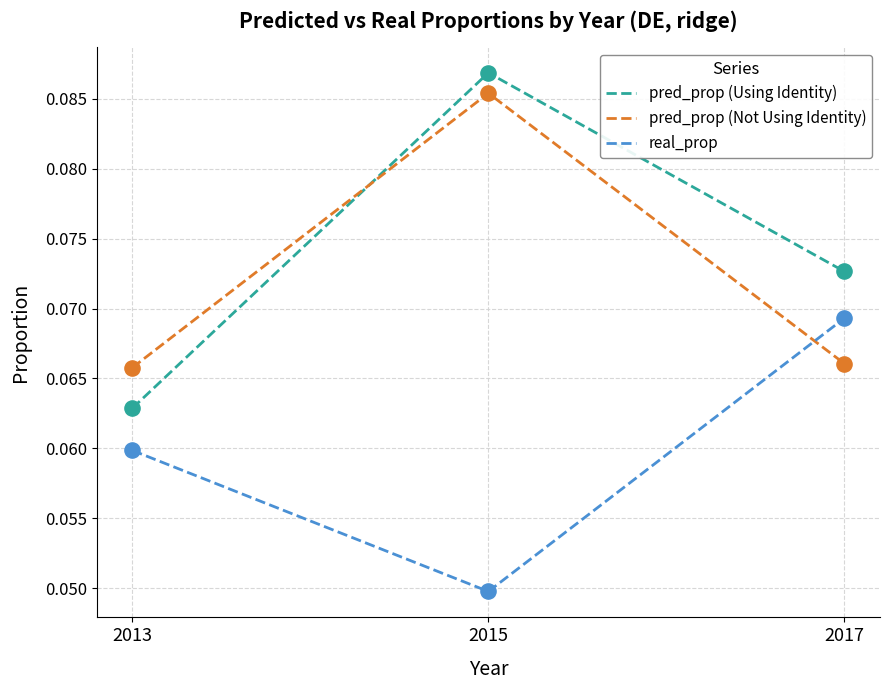

What is the total value across all series at 2013?

0.2